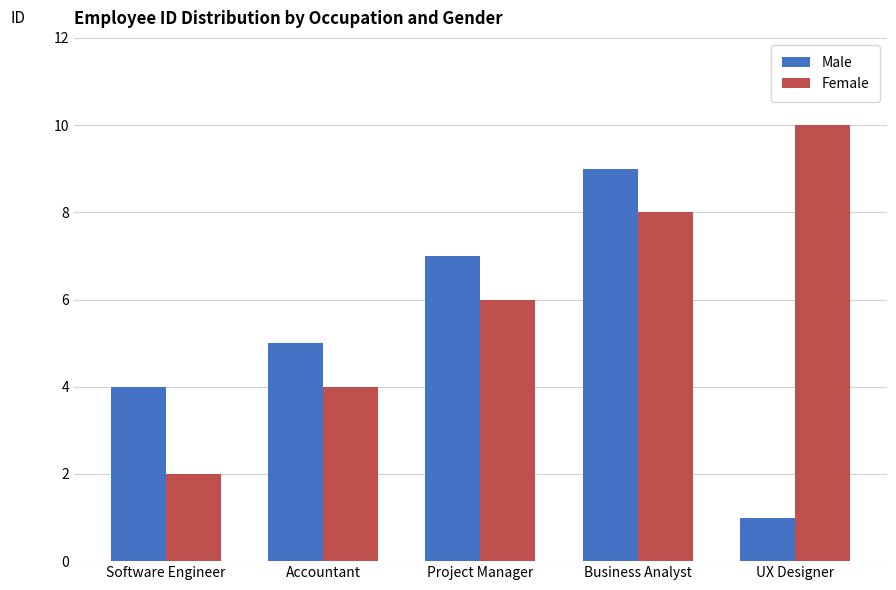

What is the difference between the maximum and minimum values in the Female series?

8